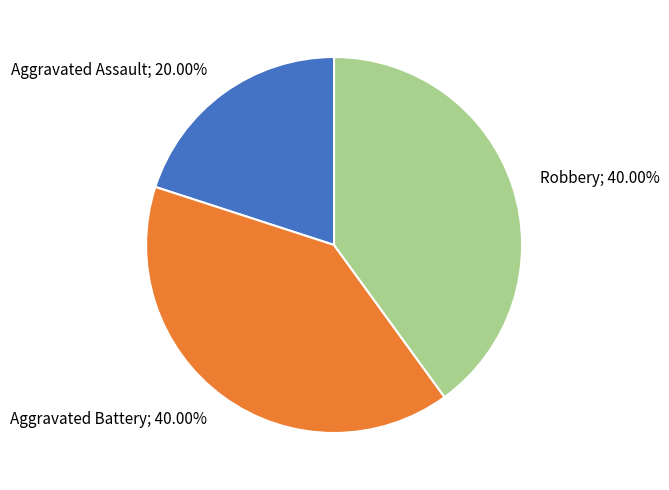

Count the number of slices in the pie.

3